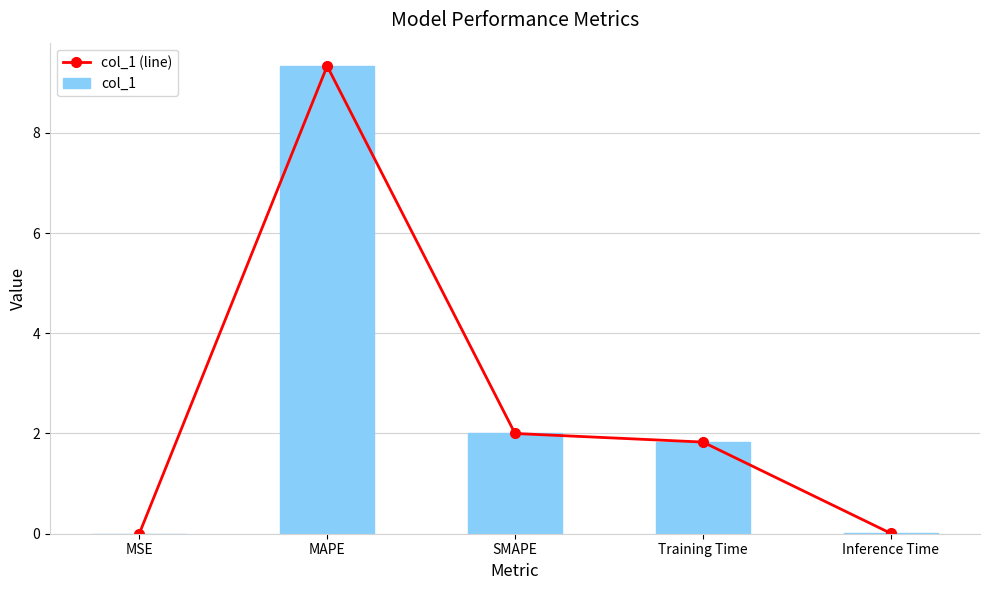

Which series has the largest range (max minus min)?

col_1 (line)